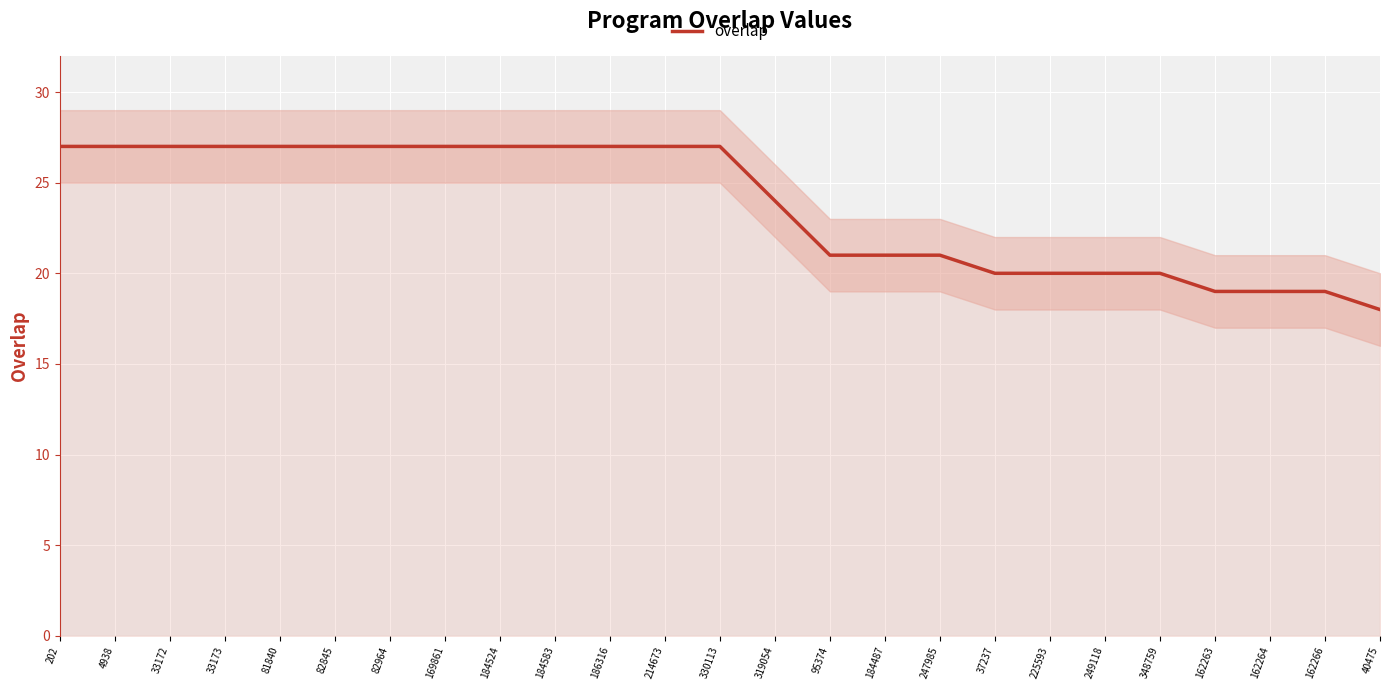

Count the number of data series in this chart.

1